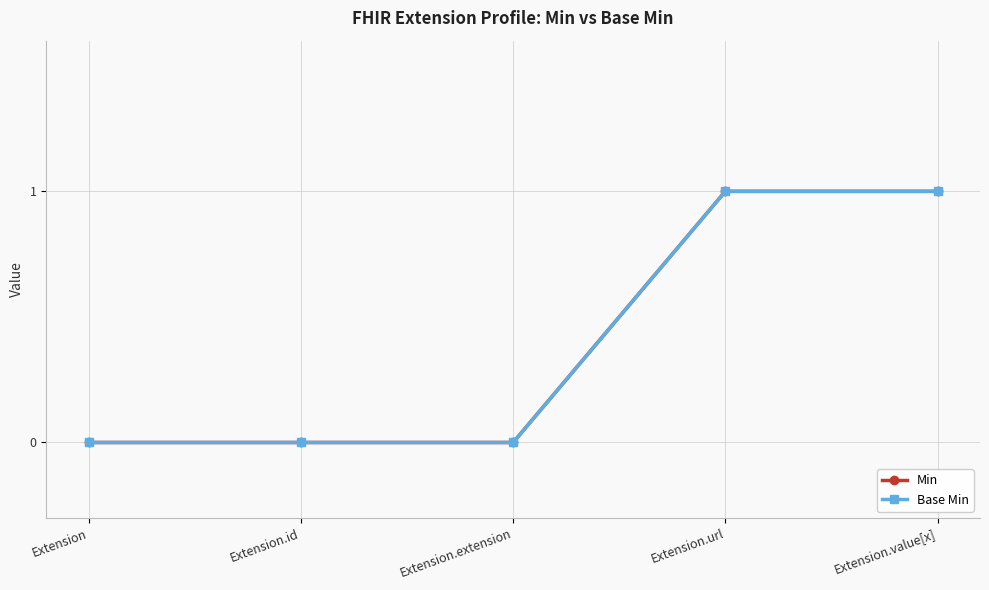

Is this an area chart (filled region under the line)?

No